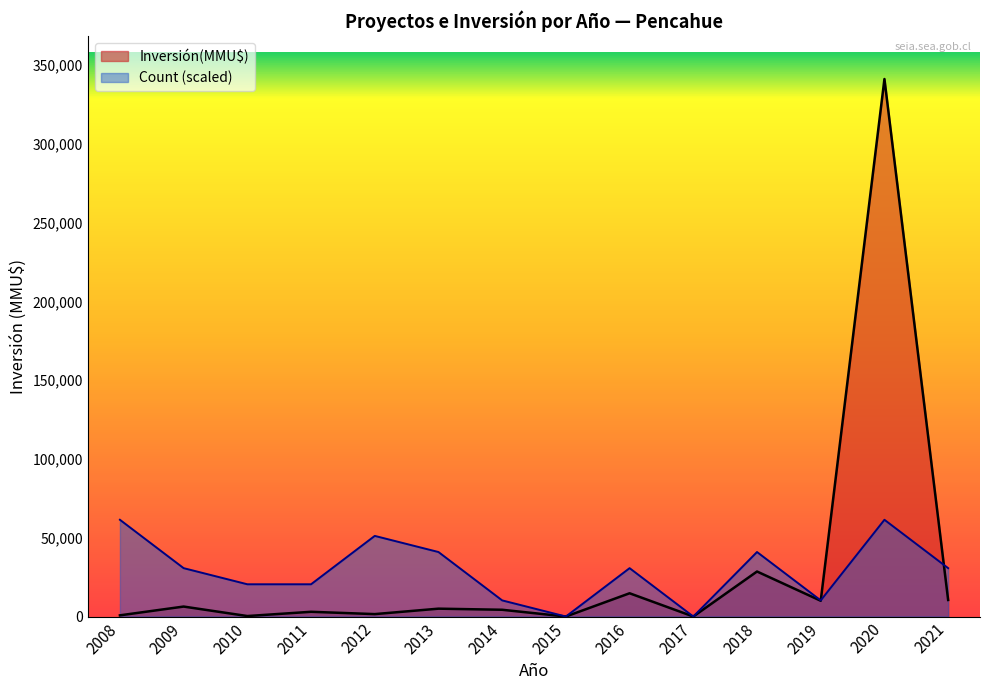

What is the sum of all Inversión(MMU$) values?

426085.0